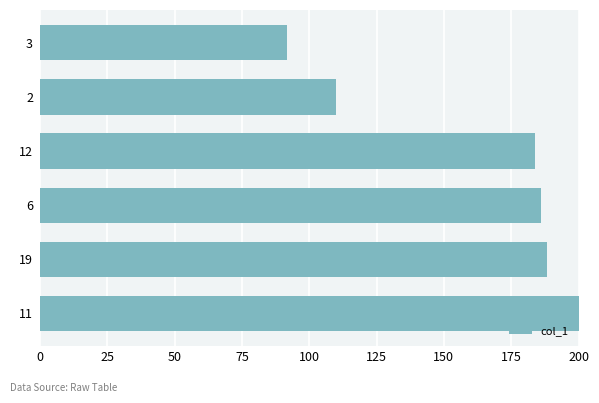

What is the average value?

159.9